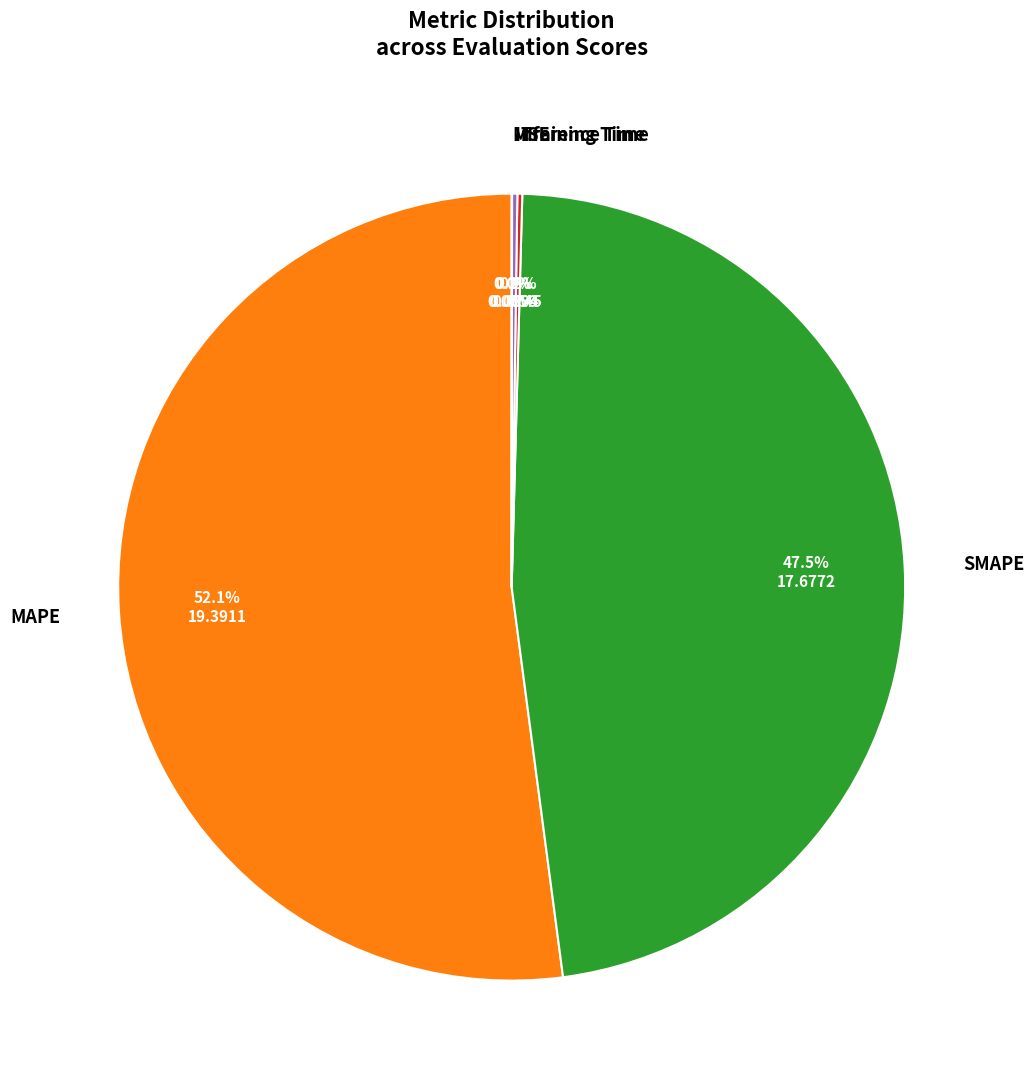

What portion of the pie excludes SMAPE?

52.5%